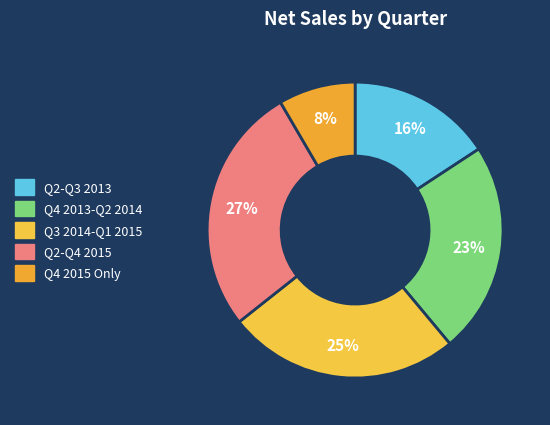

Count the number of slices in the pie.

5